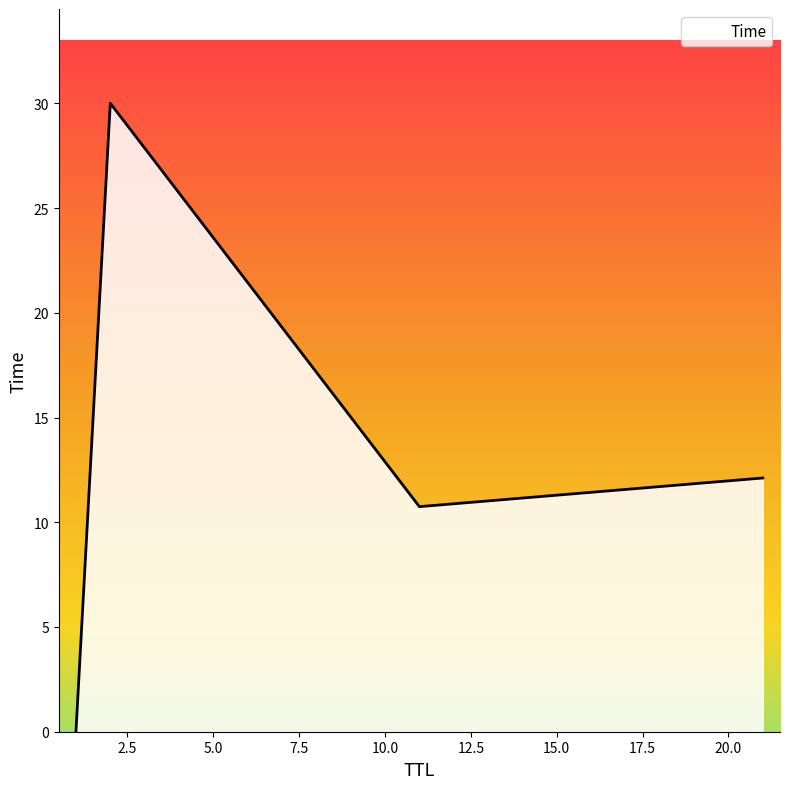

What is the sum of all values?

52.9